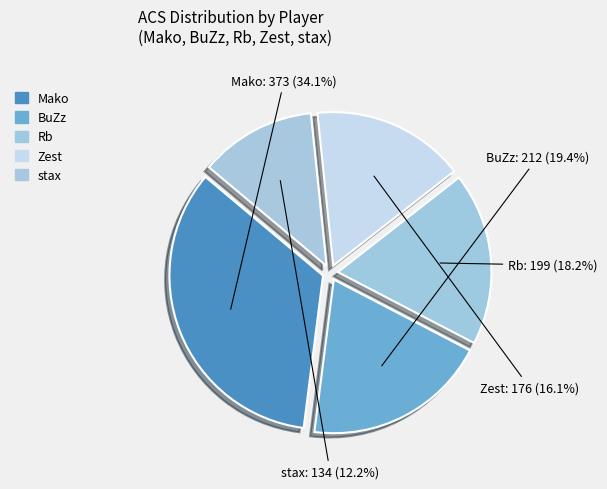

Rank the categories by value from highest to lowest.

Mako, BuZz, Rb, Zest, stax